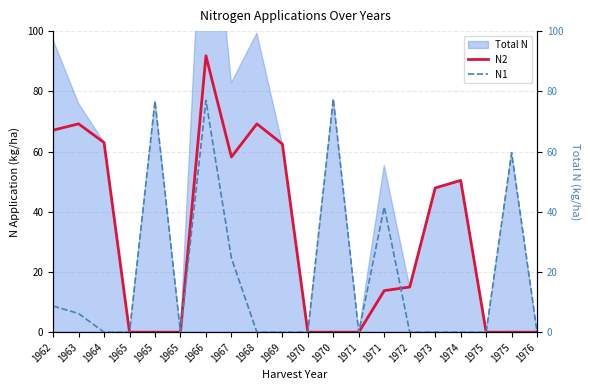

Which category has the highest value in the N1 series?

1970